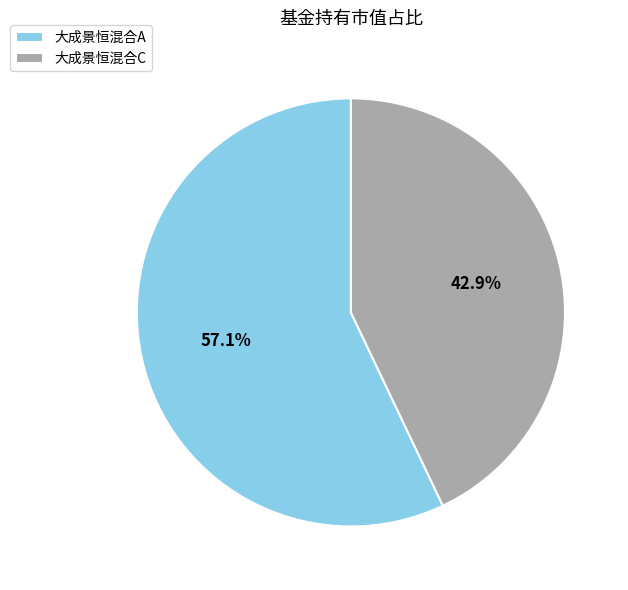

To the nearest percent, what is the difference between the largest and smallest slice percentages?

14%